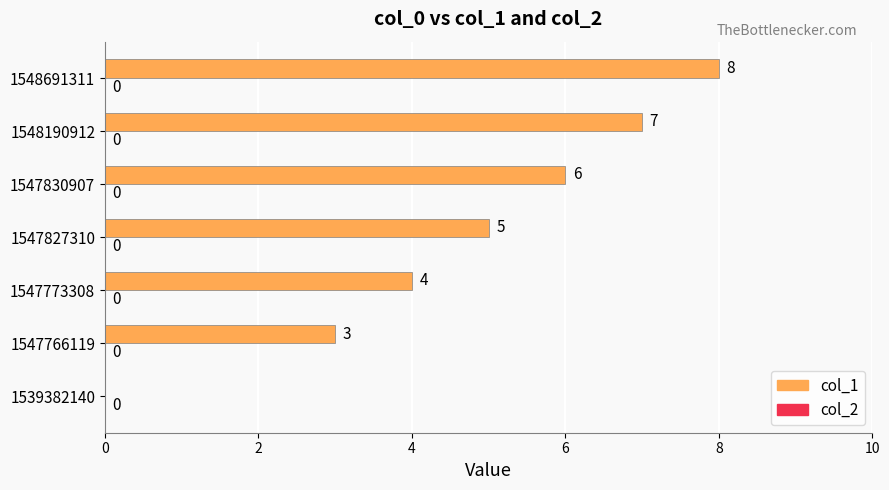

How many values are between 3 and 7?

5